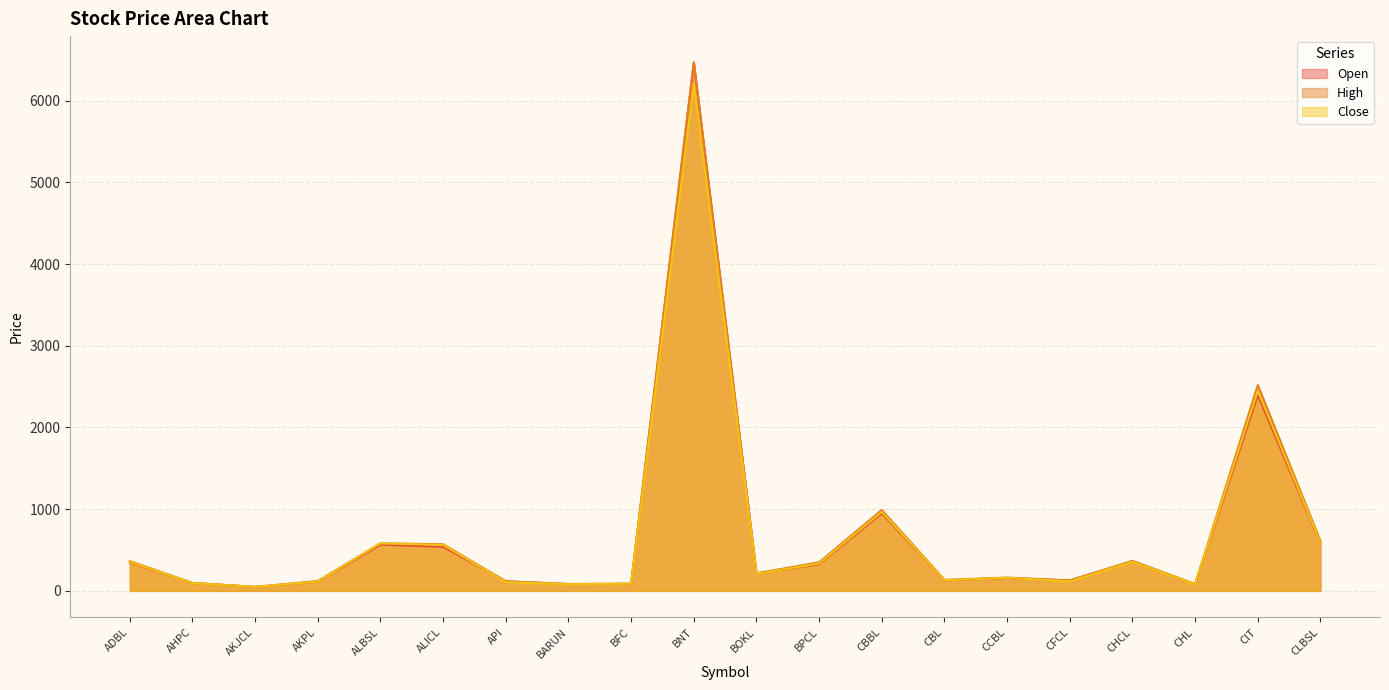

Is the value of Close at CBBL greater than the value of Open at AHPC?

Yes